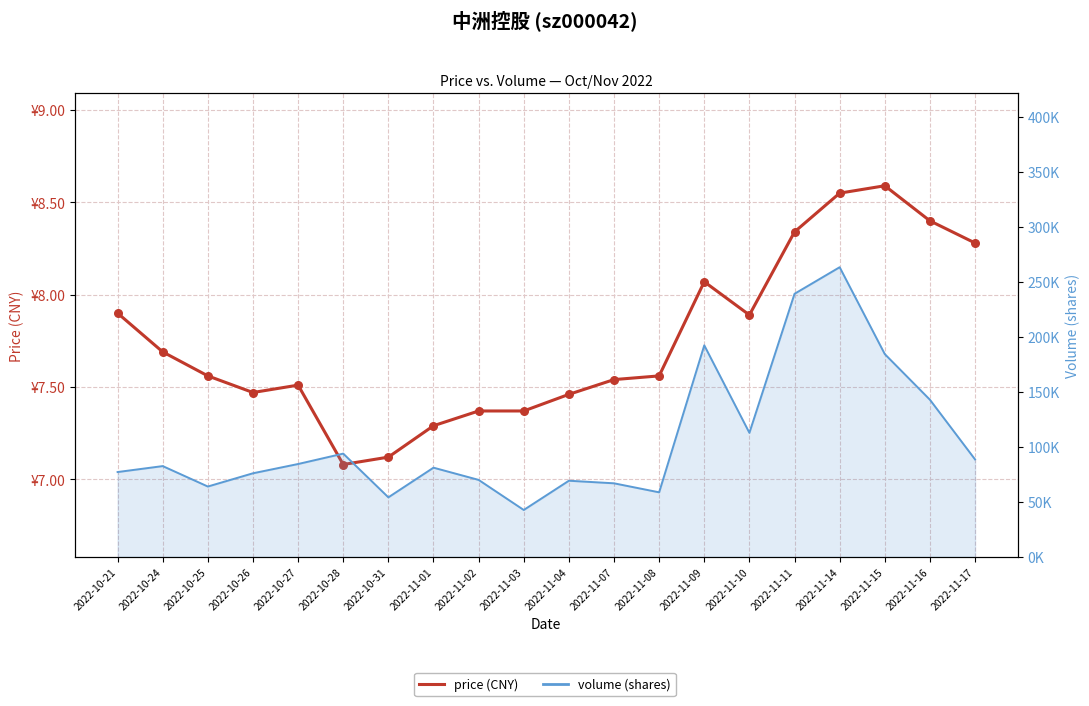

Which series has the largest total across all categories?

volume (line)